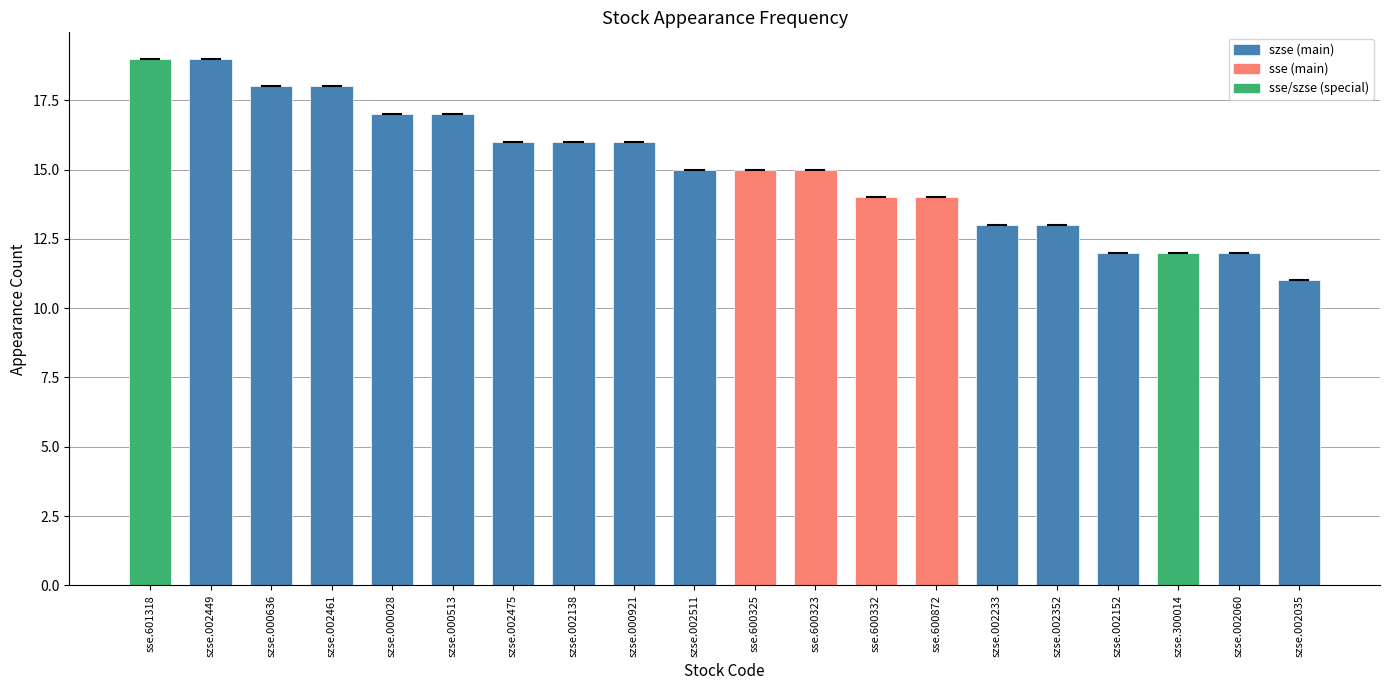

Between sse.601318 and sse.600325, which is larger?

sse.601318